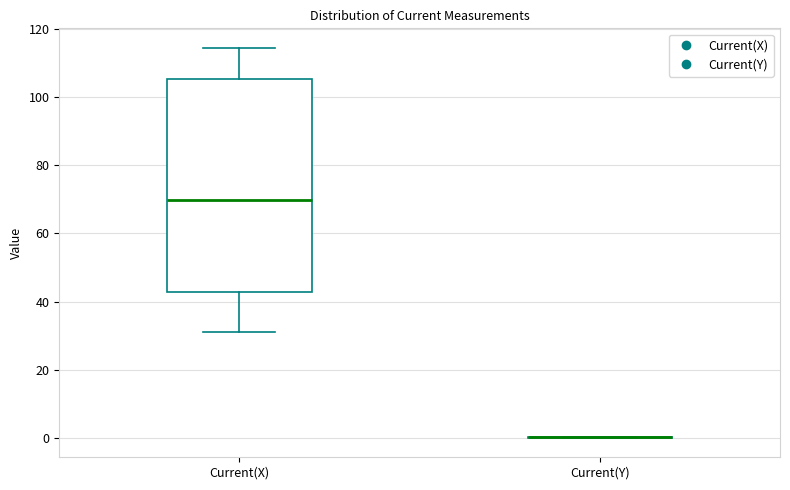

Comparing the boxes themselves (not the whiskers), which one is the tallest?

Current(X)